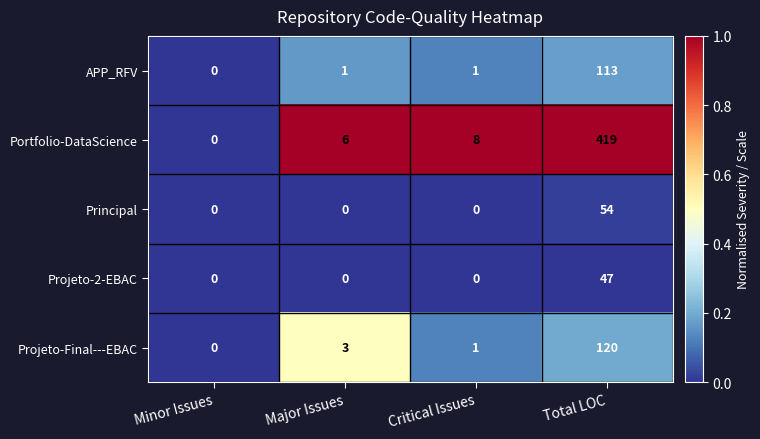

Where is Projeto-Final---EBAC nearest to the value 60?

Major Issues